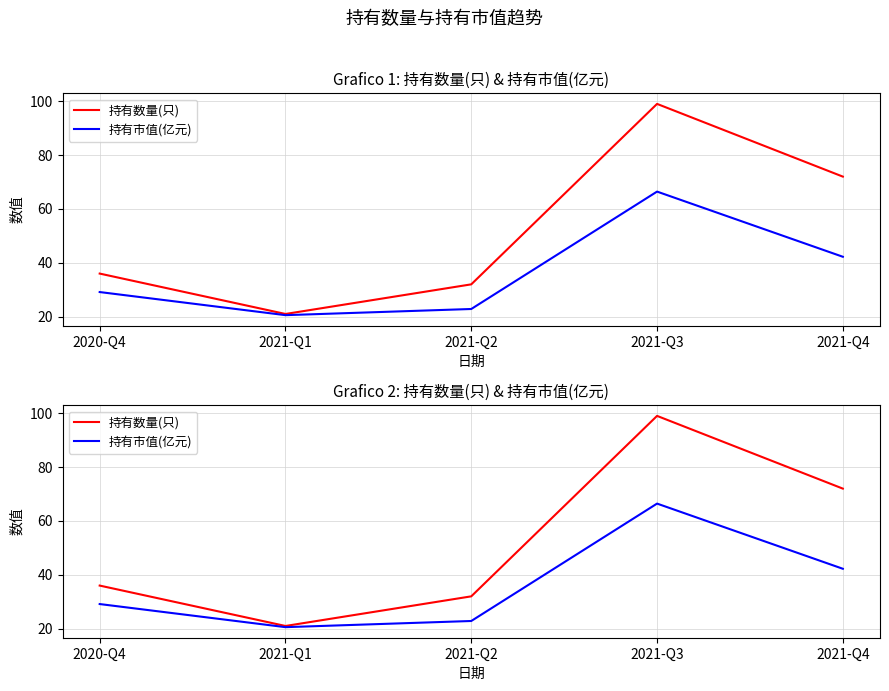

Which series changed the most between 2020-Q4 and 2021-Q4?

持有数量(只)